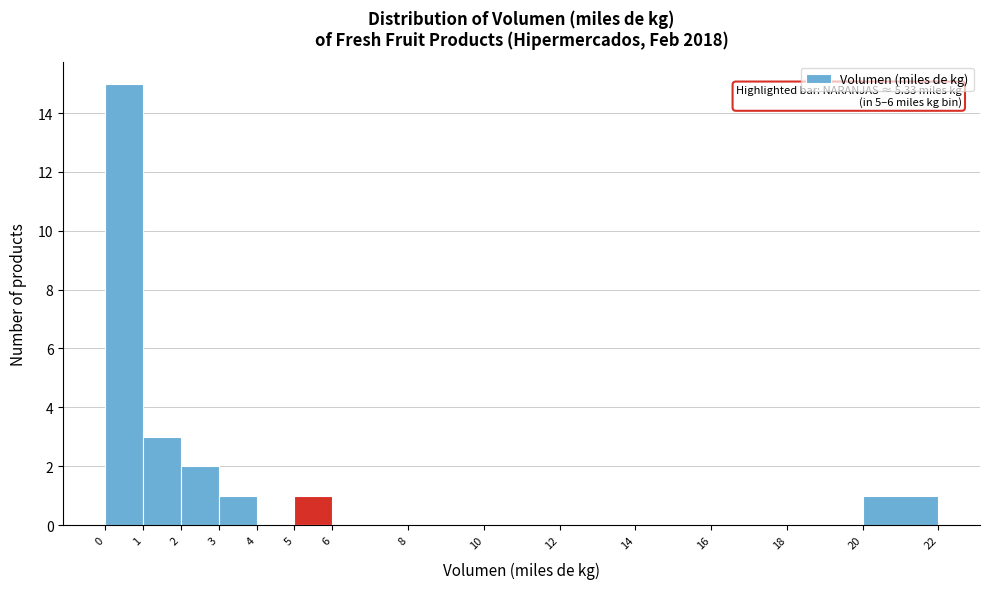

Which range on the x-axis has the tallest bar?

0 to 1